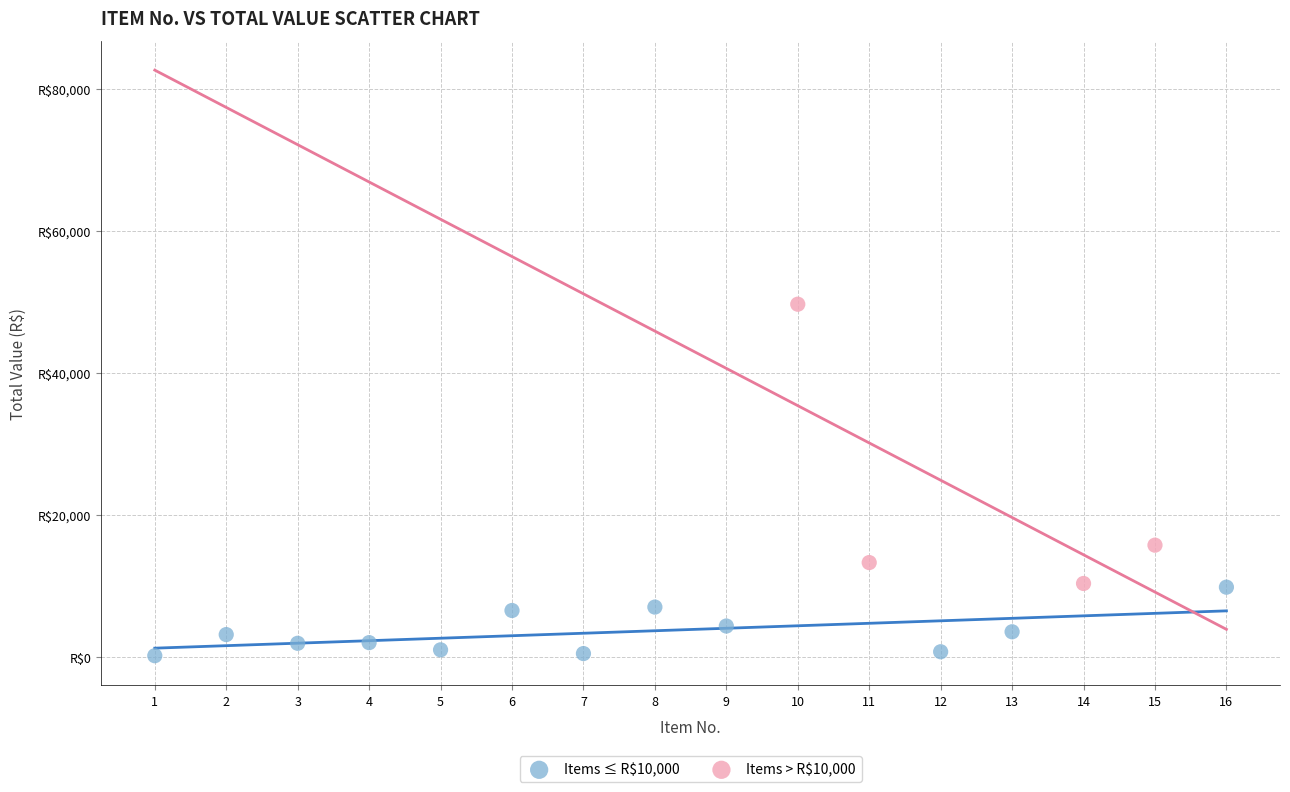

What are all the series names shown in the legend?

Items ≤ R$10,000, Items > R$10,000